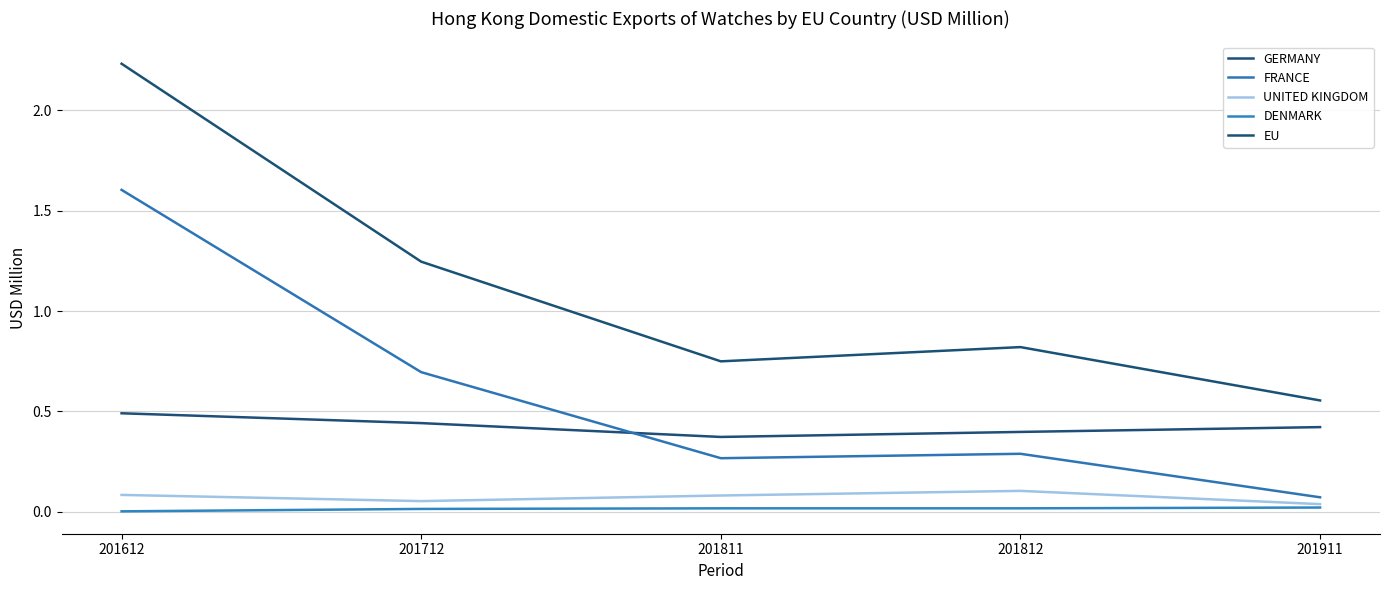

Count the UNITED KINGDOM values in the range 0 to 1.

5